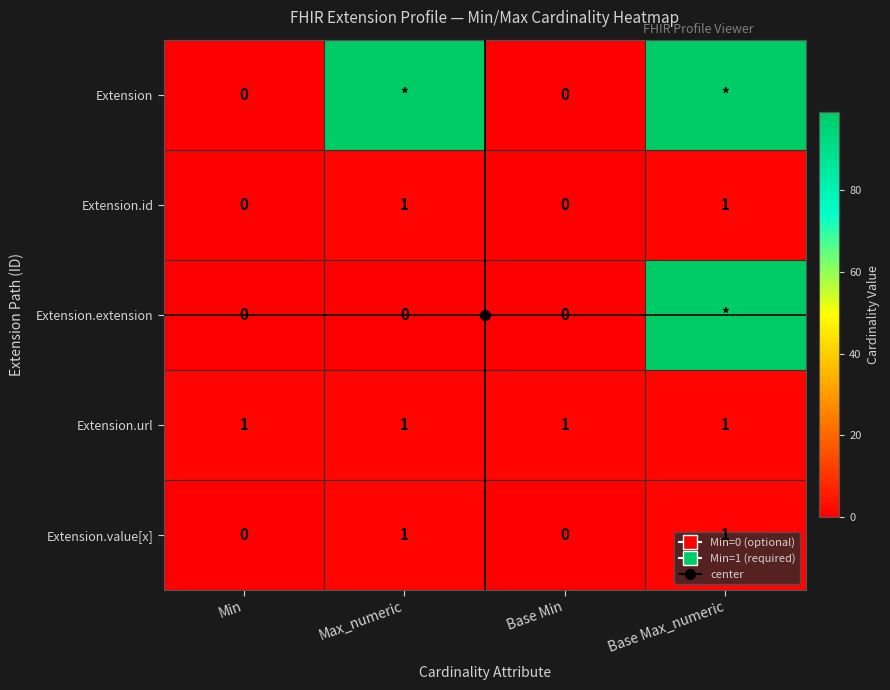

List the labels in order of Extension.url value, smallest first.

Min, Max_numeric, Base Min, Base Max_numeric